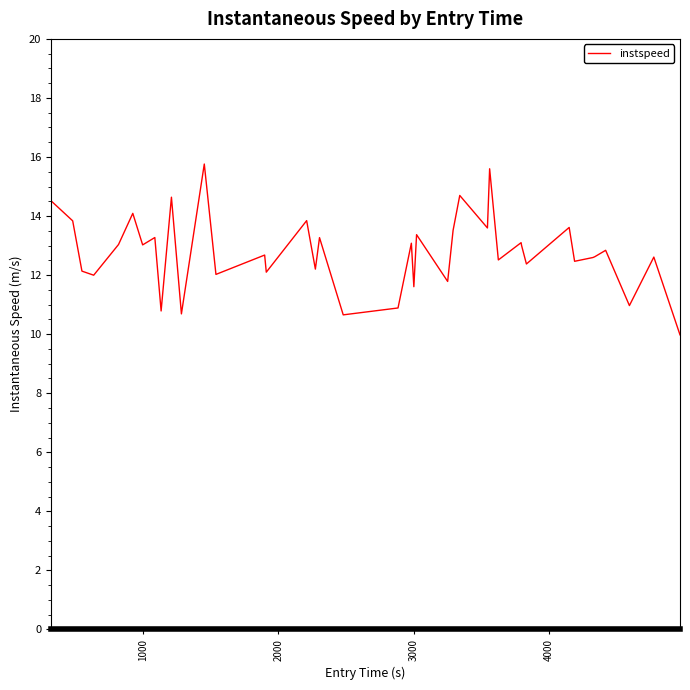

What is the greatest value displayed?

15.8